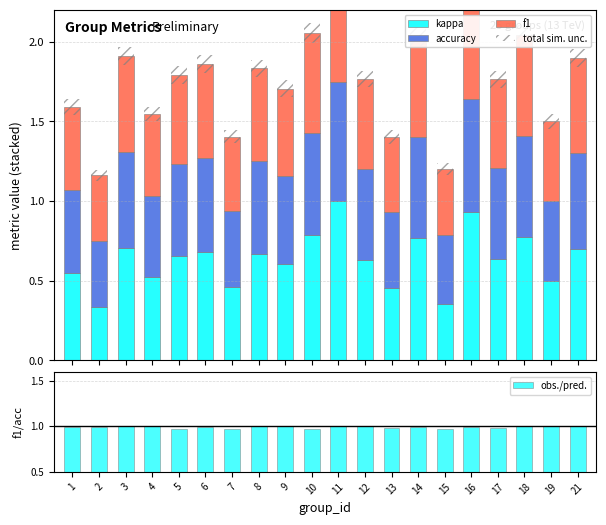

What is the difference between the f1 values at 16 and 5?

0.2